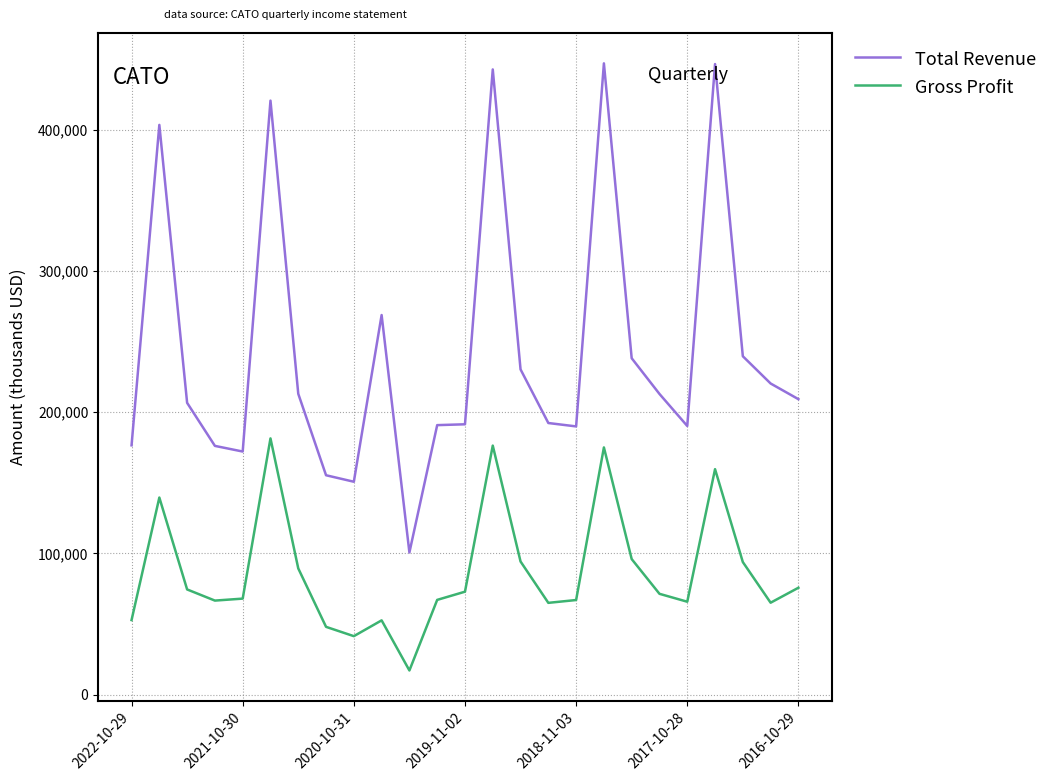

Which series has the widest spread of values?

Total Revenue